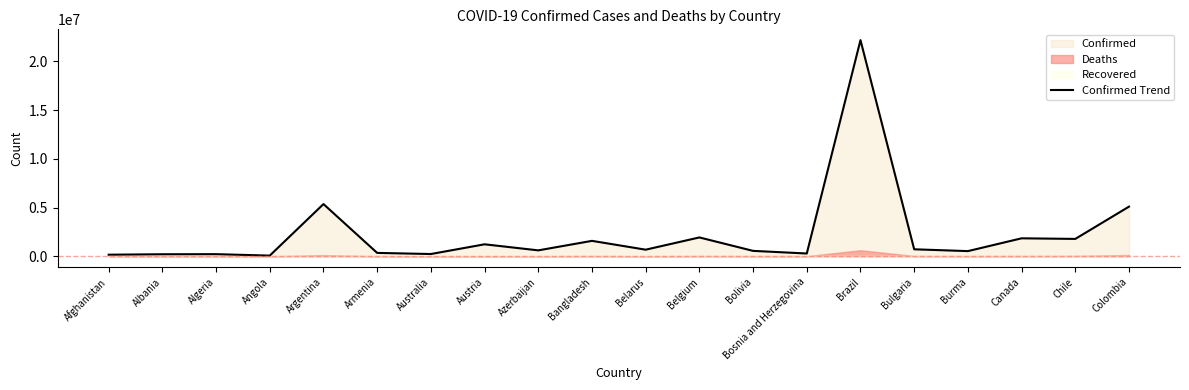

What is the change in value from Belgium to Colombia?

+3159923